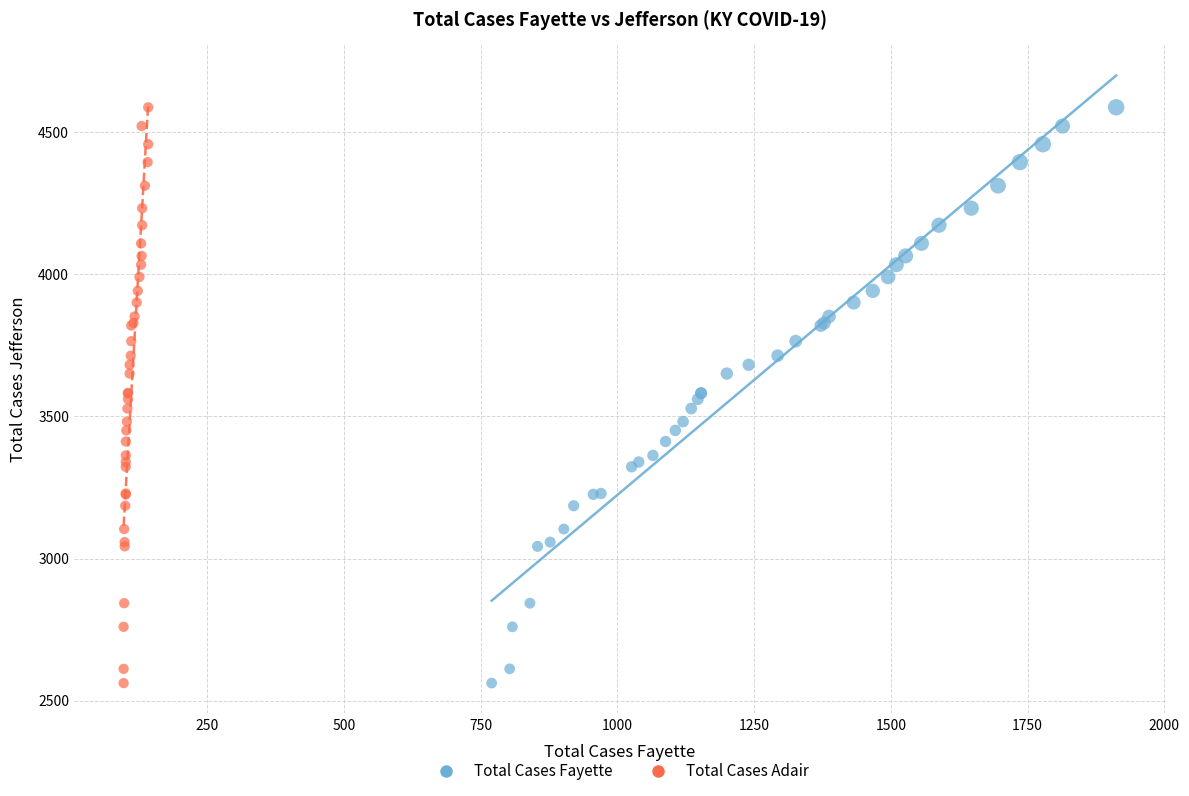

What are all the series names shown in the legend?

Total Cases Fayette, Total Cases Adair